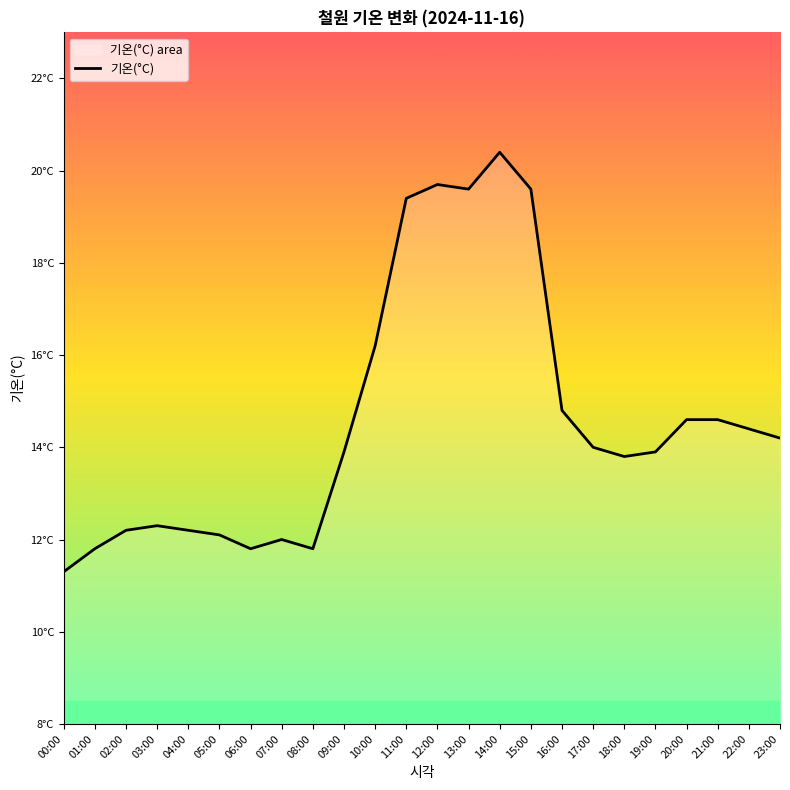

True or false: the data shows 13.8 at 18:00.

True